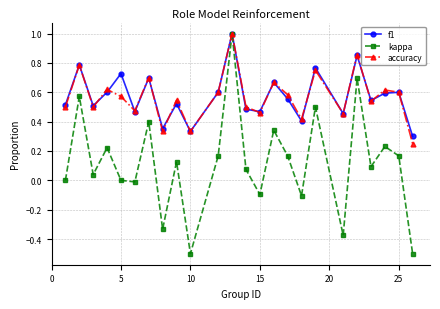

Which series has the largest range (max minus min)?

kappa